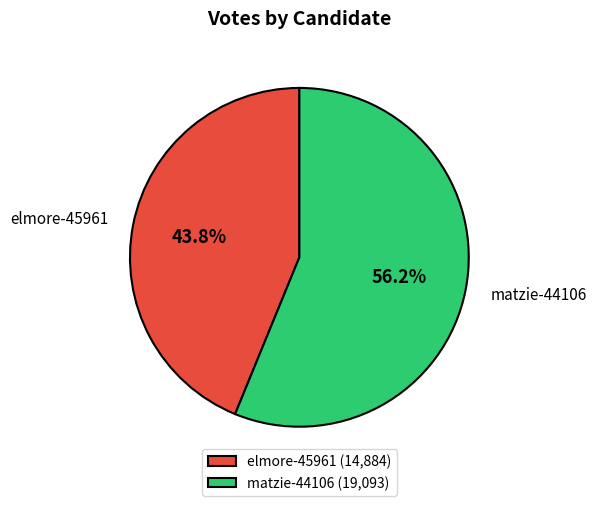

Does any single category account for the majority?

Yes